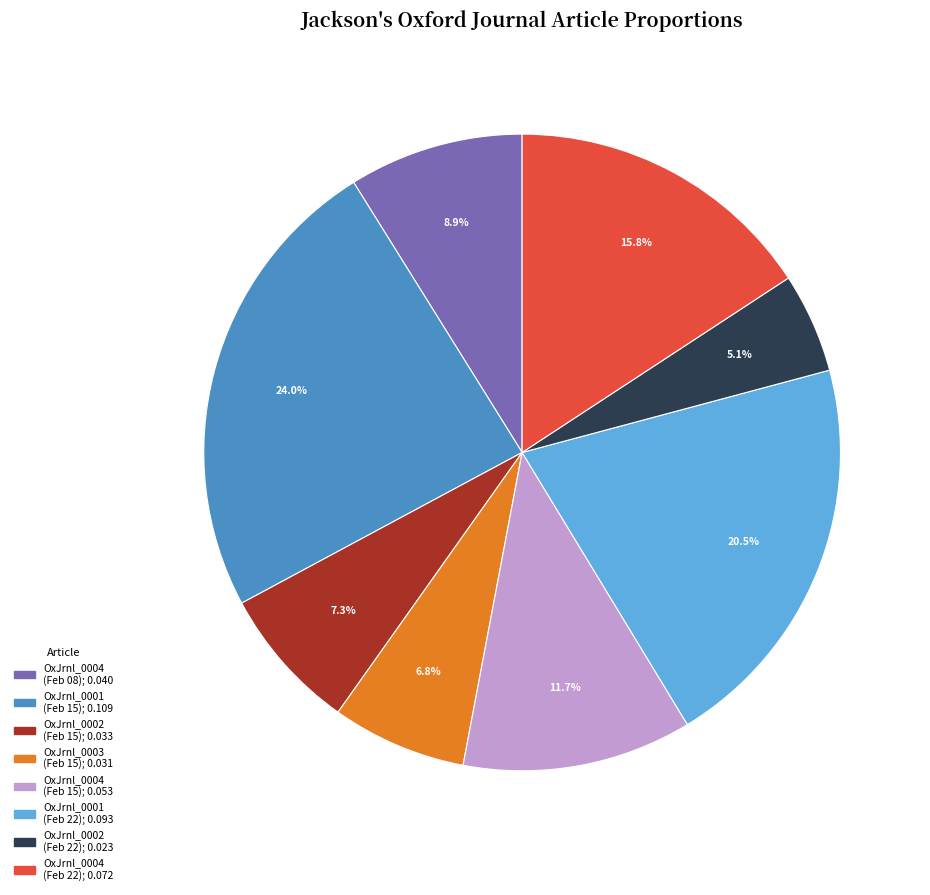

To the nearest percent, what is the average slice percentage?

12%